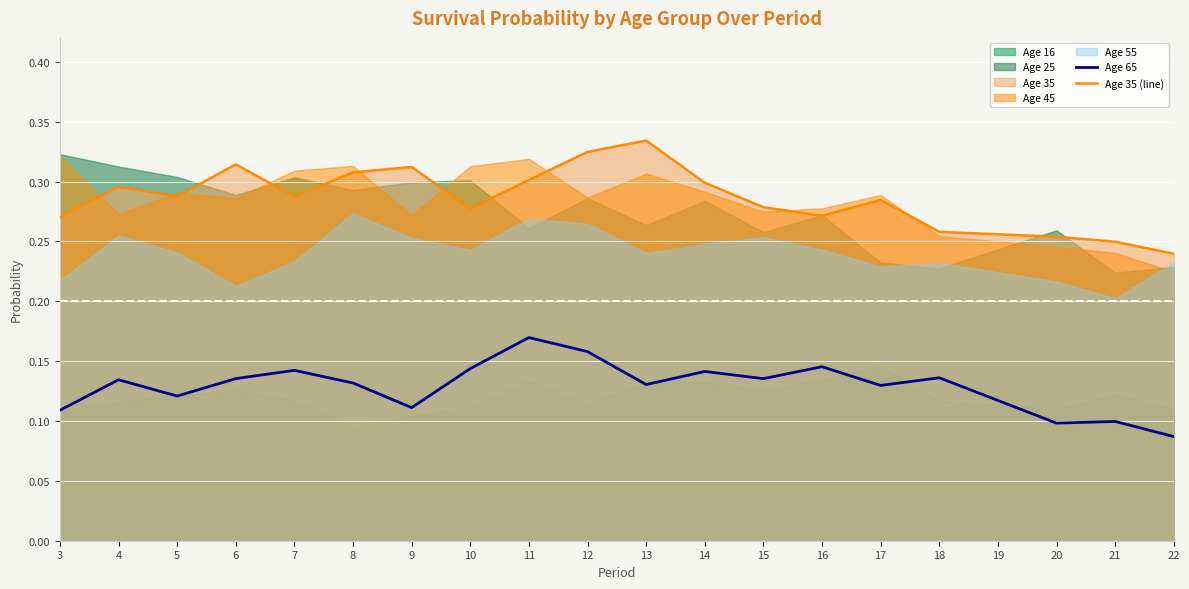

What is the highest value of the Age 35 (line) series?

0.3